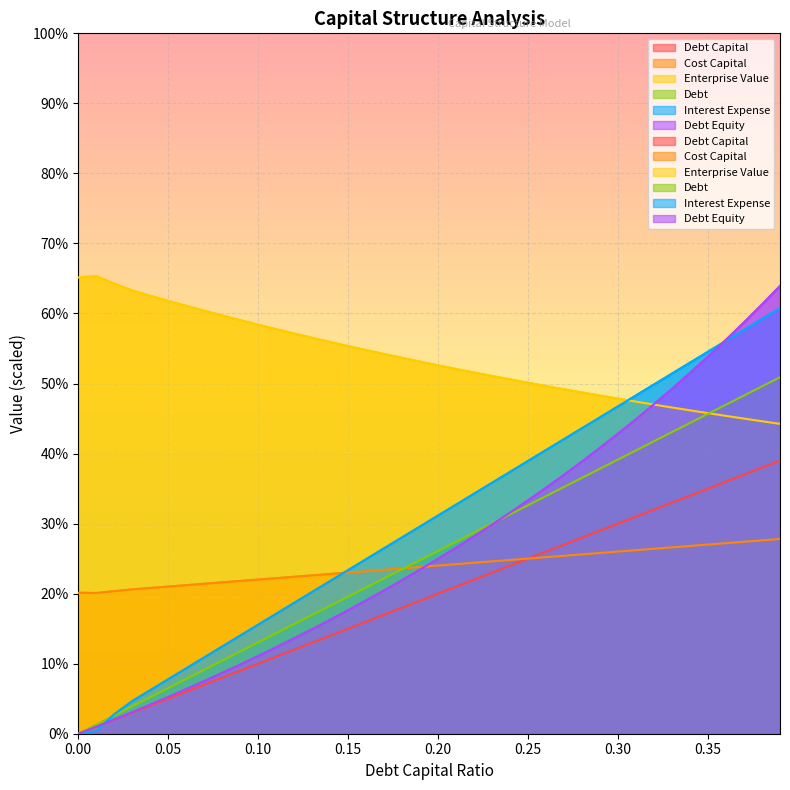

What position from the left is 0.19?

20